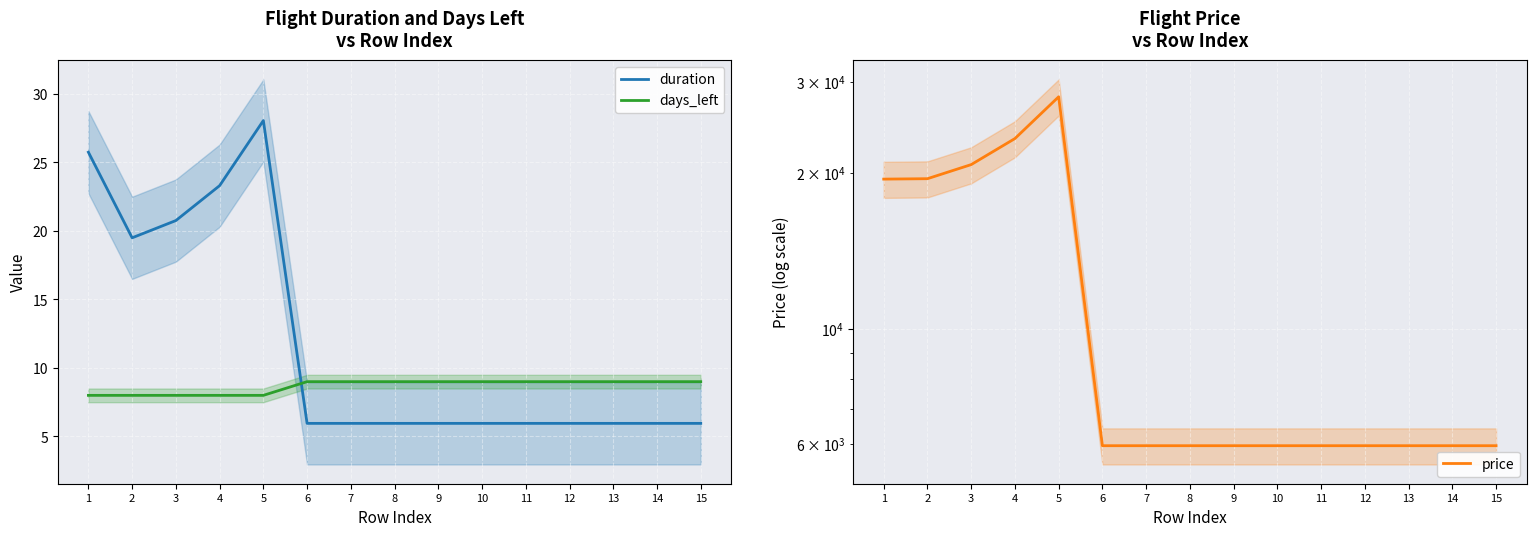

Where is price nearest to the value 17006?

1